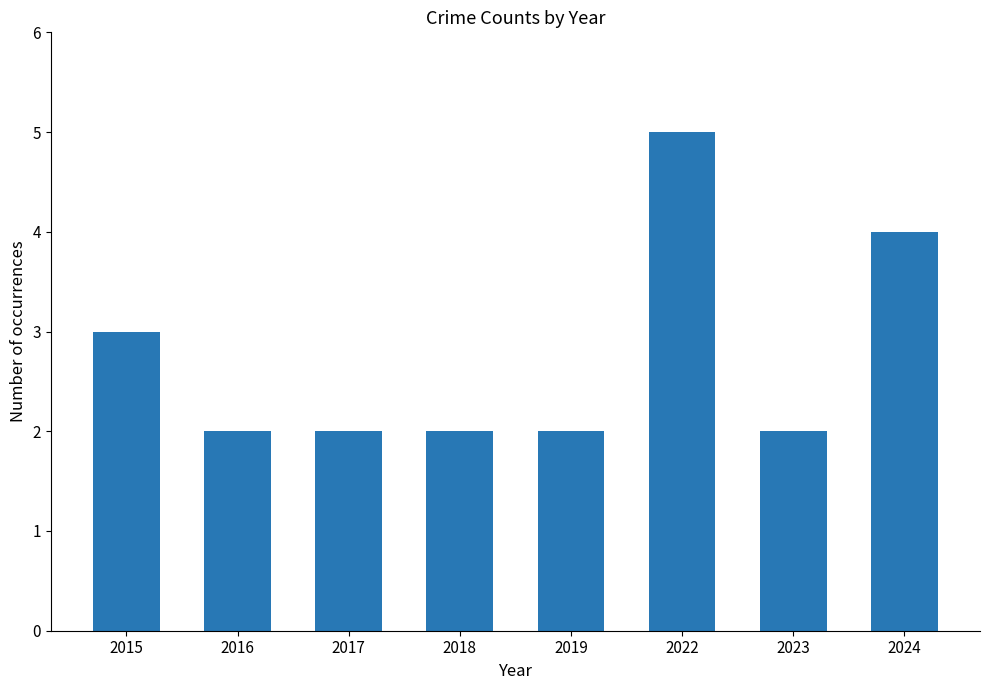

Reading left to right, what are all the values shown in this chart?

2015=3	2016=2	2017=2	2018=2	2019=2	2022=5	2023=2	2024=4